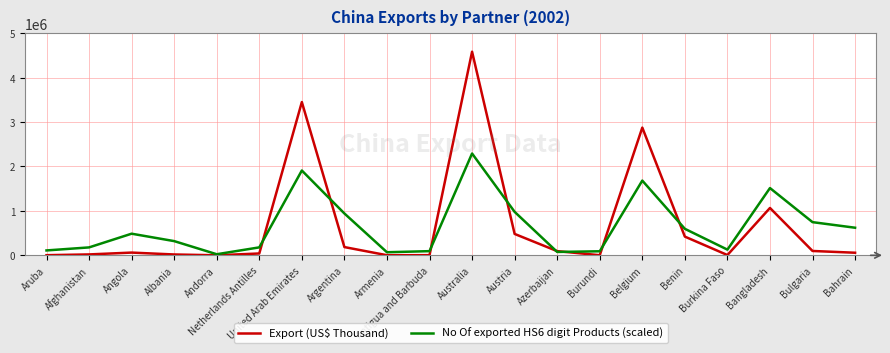

In No Of exported HS6 digit Products (scaled), how many points are lower than both neighbors (excluding endpoints)?

4